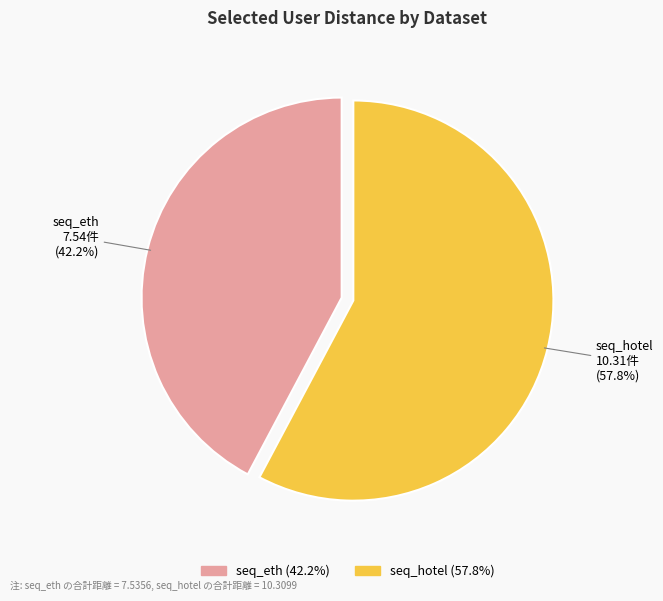

To the nearest percent, what percentage of the pie is seq_eth?

42%